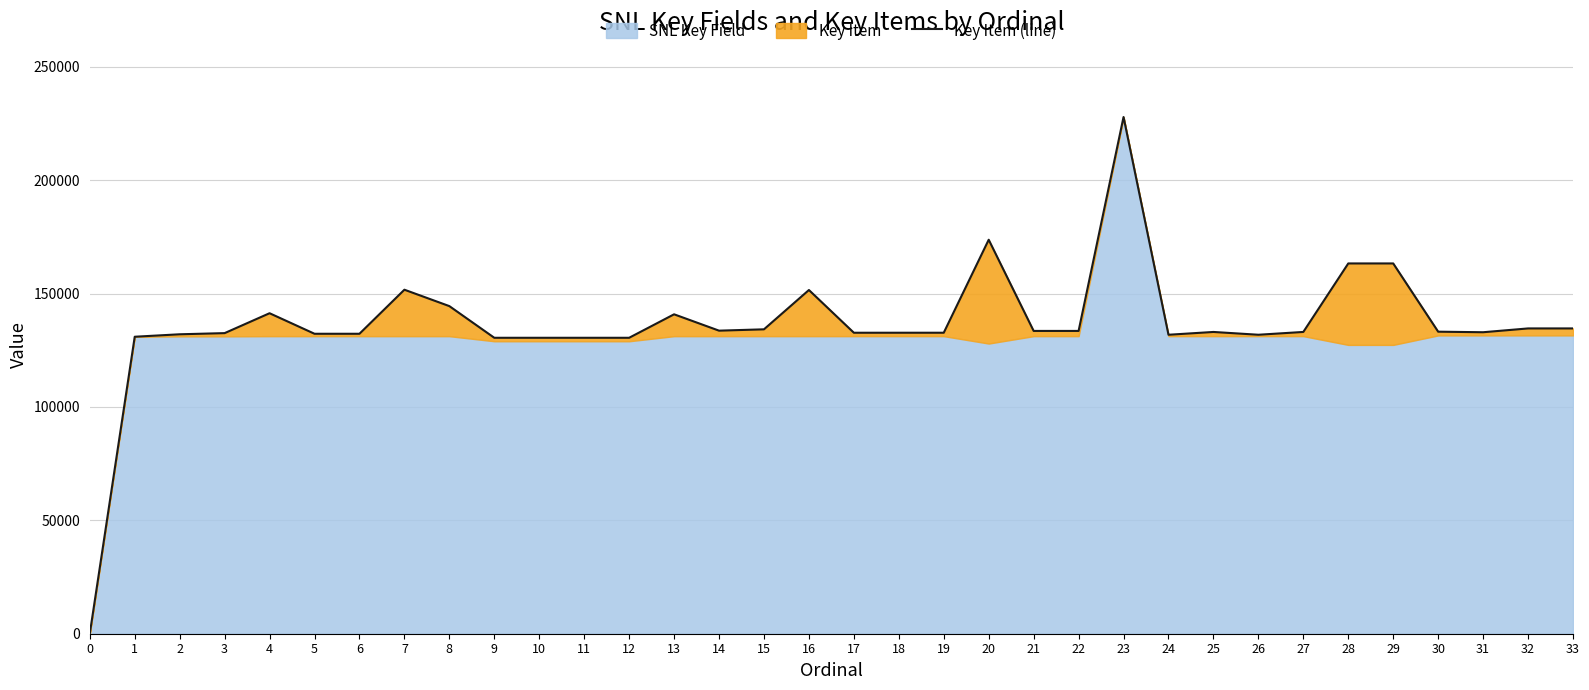

How many lines are shown in the chart?

1